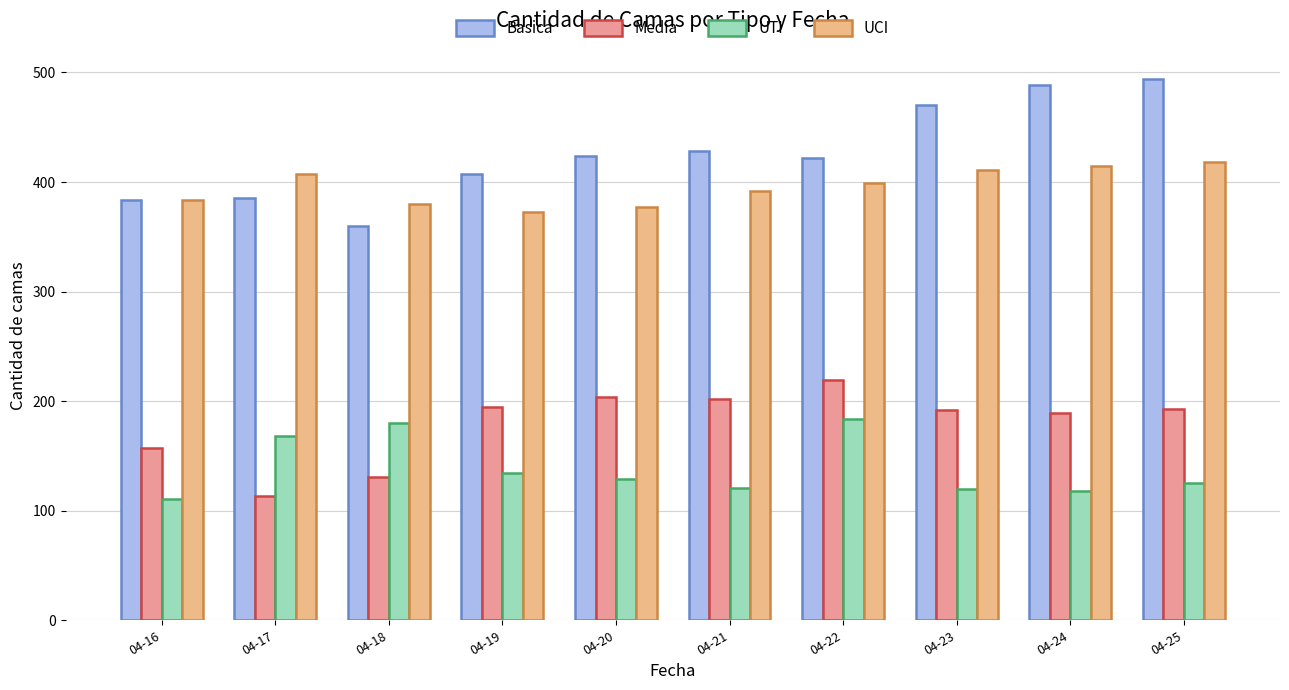

Is the value of Basica at 04-19 greater than the value of UCI at 04-24?

No